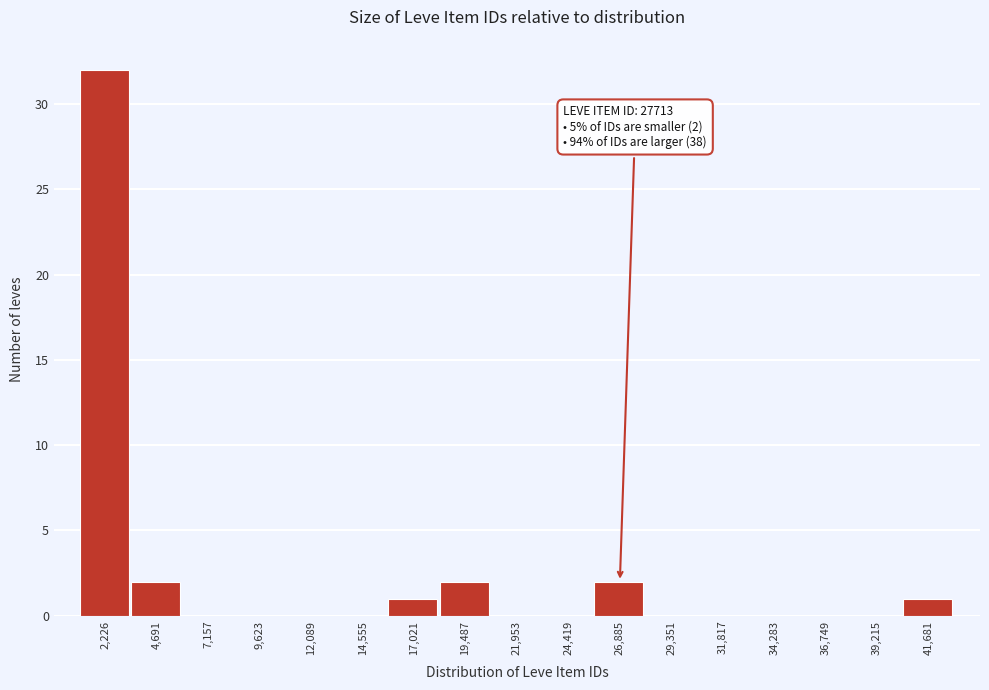

Reading left to right, what are all the values shown in this chart?

2,226=32	4,691=2	7,157=0	9,623=0	12,089=0	14,555=0	17,021=1	19,487=2	21,953=0	24,419=0	26,885=2	29,351=0	31,817=0	34,283=0	36,749=0	39,215=0	41,681=1